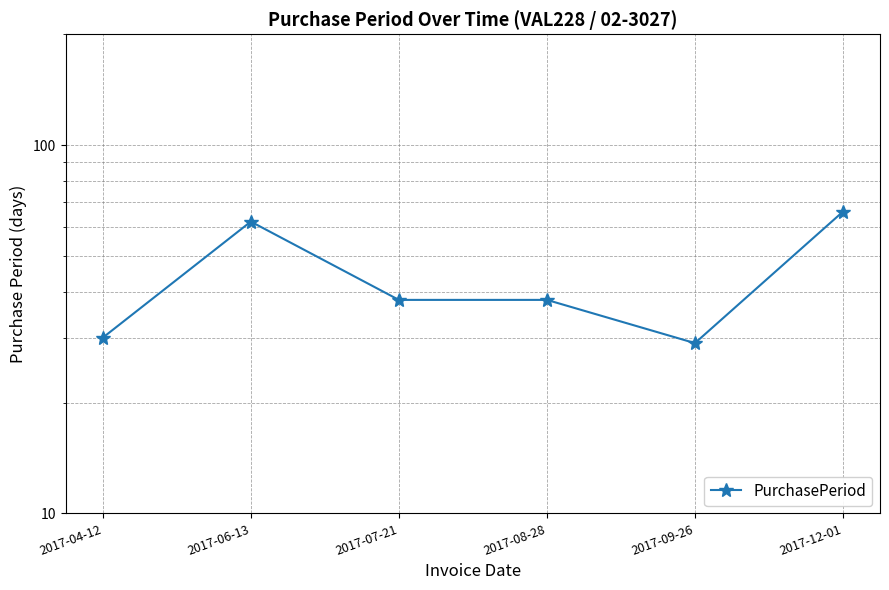

Does the chart have visible grid lines?

Yes